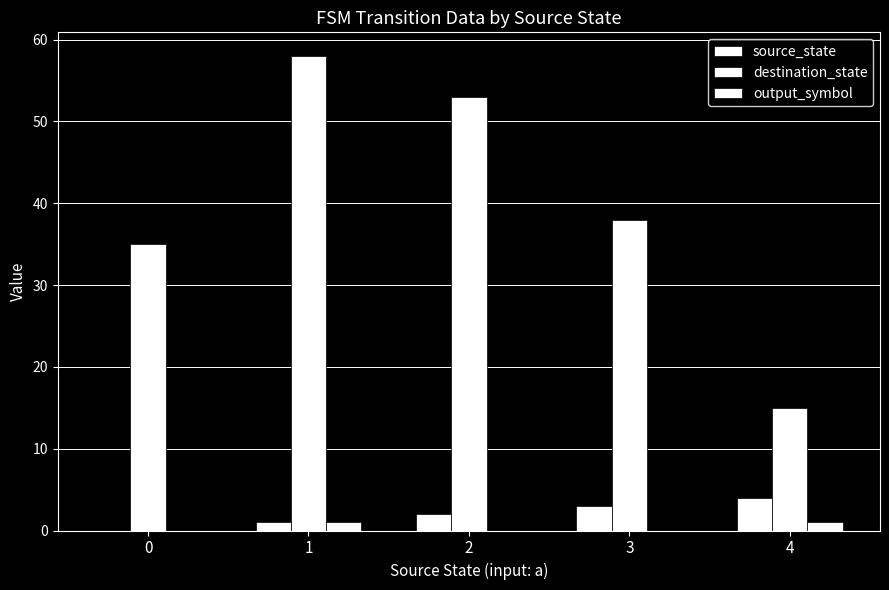

Read the output_symbol value at 1.

1